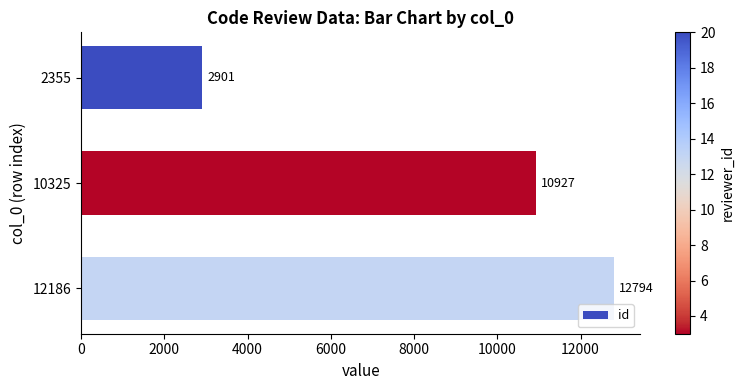

What is the smallest value displayed?

2901